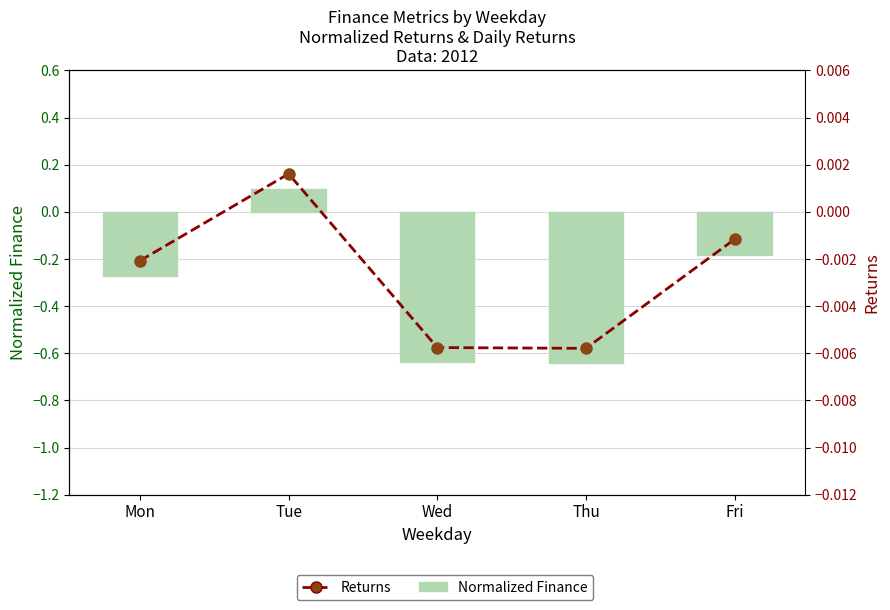

Reading left to right, list all the values displayed in this chart.

Normalized Finance: -0.3	0.1	-0.6	-0.6	-0.2
Returns: -0.0	0.0	-0.0	-0.0	-0.0